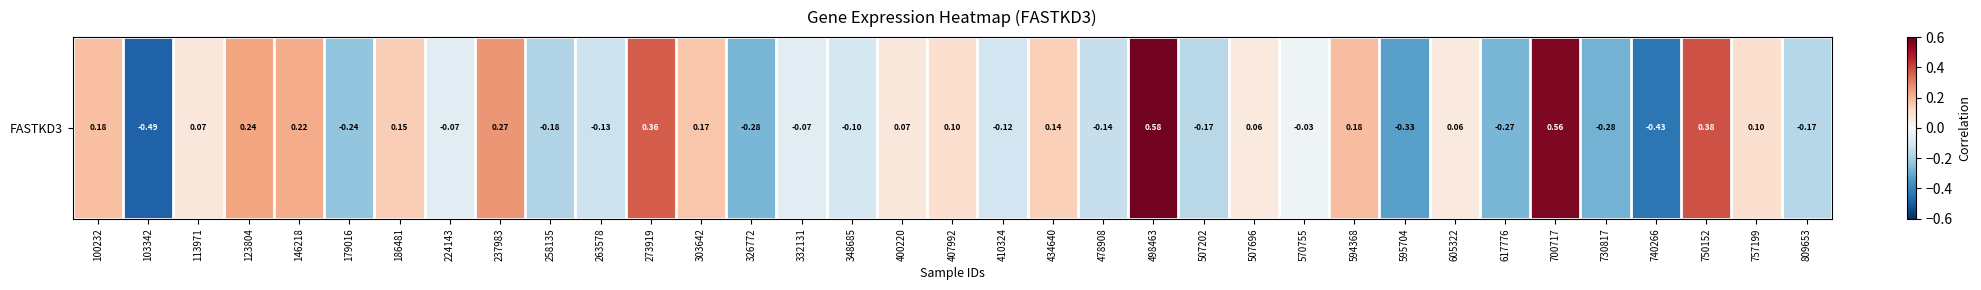

What is the change in value from 326772 to 348685?

+0.2